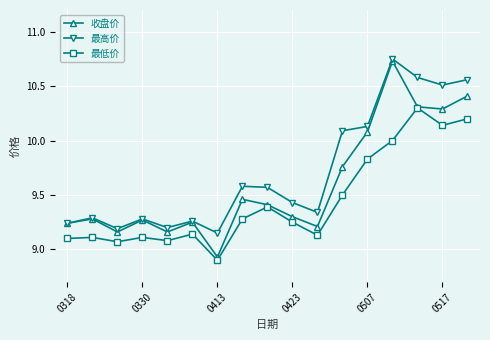

True or false: 最低价 has more than 1 points higher than both neighbors.

True